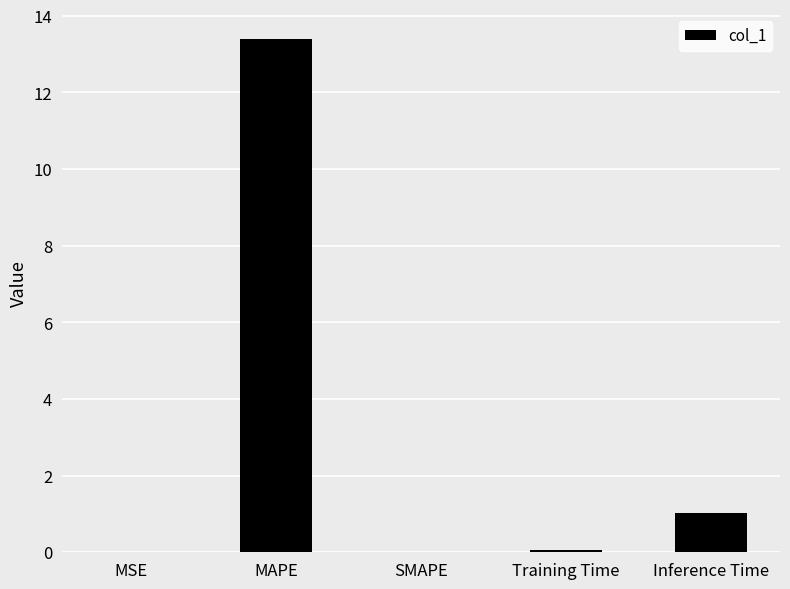

What is the maximum value shown in the chart?

13.4